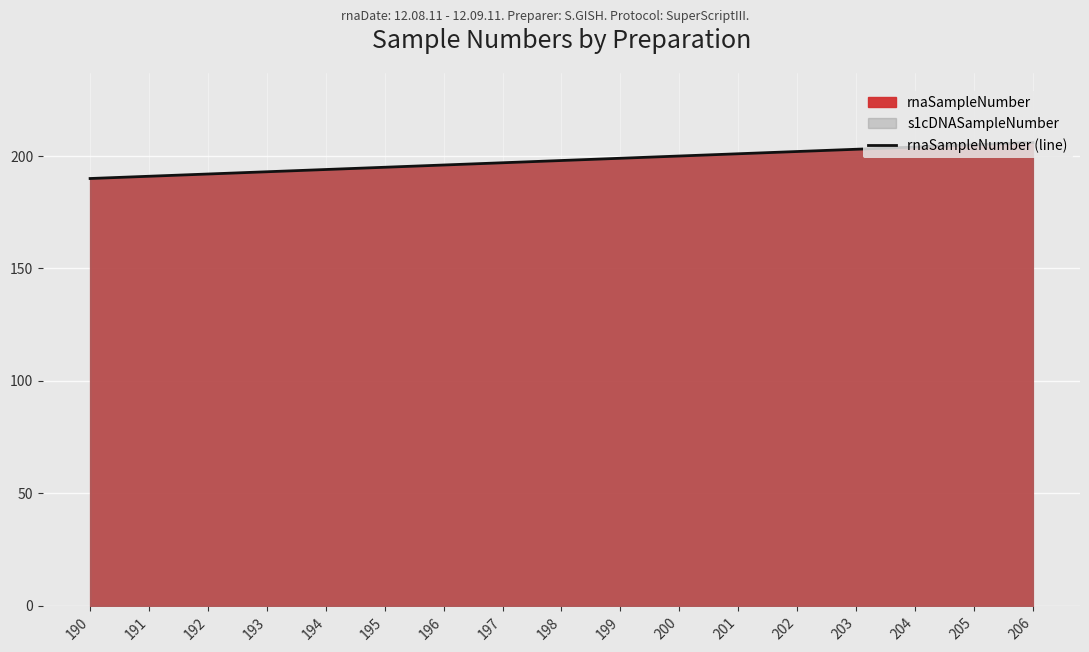

Reading left to right, extract all data points from this chart.

190	191	192	193	194	195	196	197	198	199	200	201	202	203	204	205	206